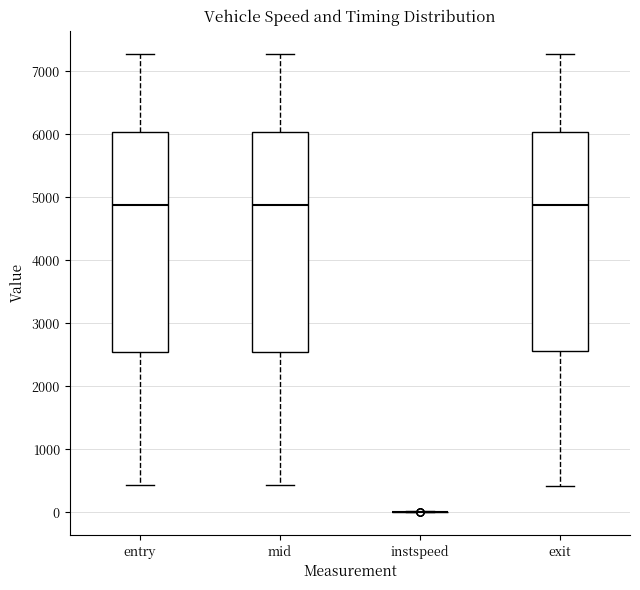

Reading left to right, transcribe this box plot: for each box, give where its median line is, the range the box spans, and where its two whiskers end, as read against the y-axis. The values are not printed on the chart, so give them approximately, as read against the axis.

entry: median 4900, box 2500 to 6000, whiskers 400 to 7300
mid: median 4900, box 2500 to 6000, whiskers 400 to 7300
instspeed: box collapsed to a line at 0, whiskers 0 to 0
exit: median 4900, box 2600 to 6000, whiskers 400 to 7300